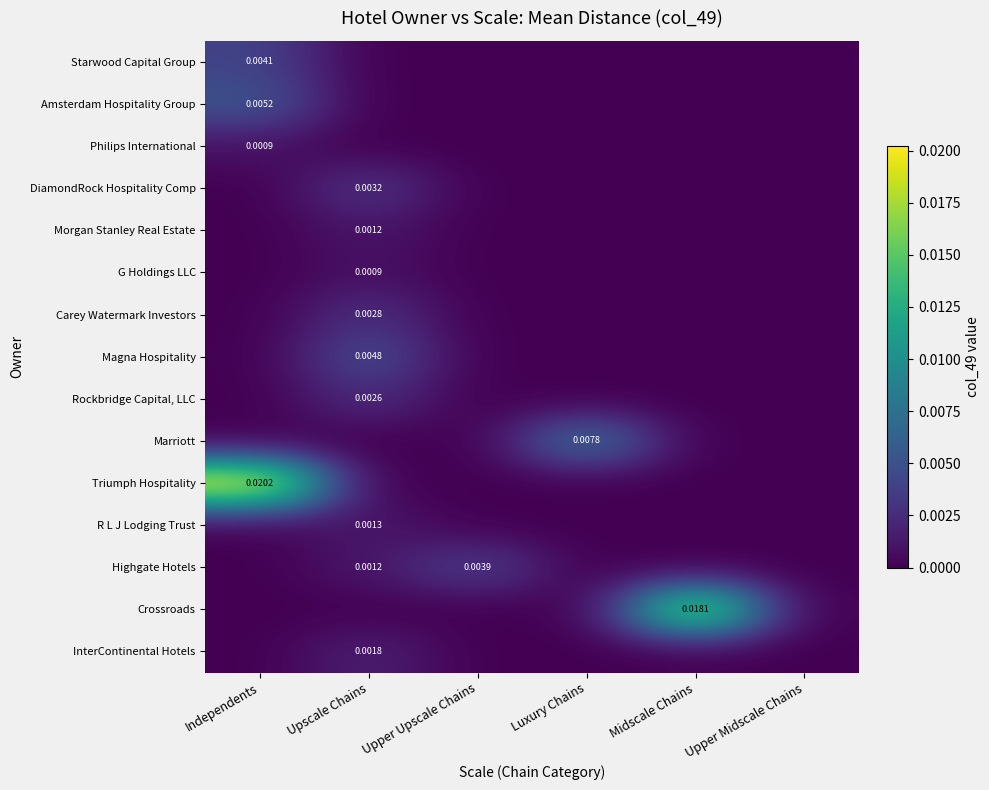

List the labels in order of DiamondRock Hospitality Comp value, smallest first.

Independents, Upper Upscale Chains, Luxury Chains, Midscale Chains, Upper Midscale Chains, Upscale Chains